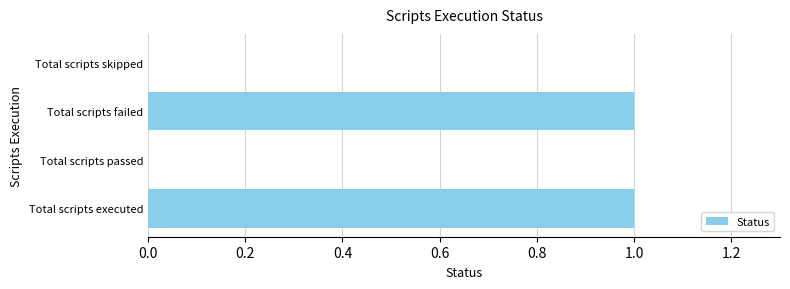

Between Total scripts passed and Total scripts failed, which is larger?

Total scripts failed